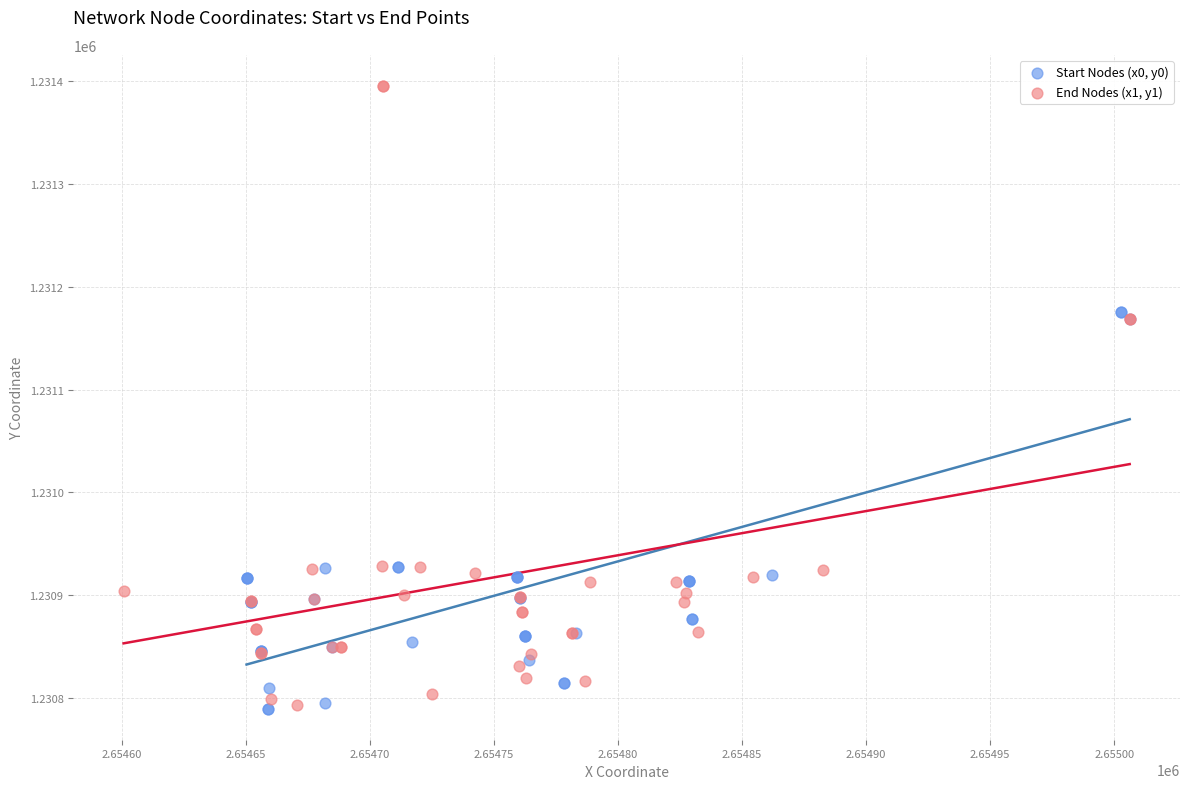

Which series contains the highest Y value?

End Nodes (x1, y1)